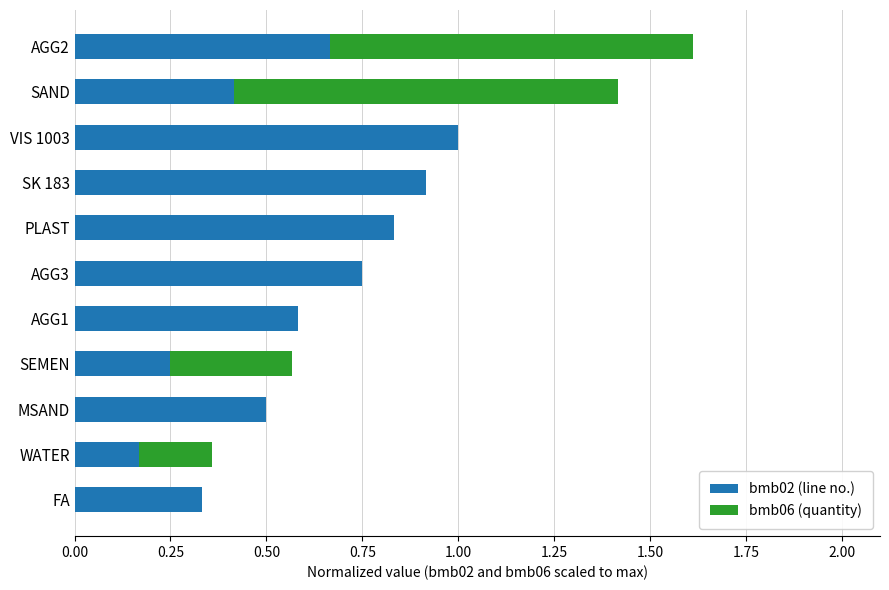

What is the maximum value for bmb02 (line no.)?

1.0